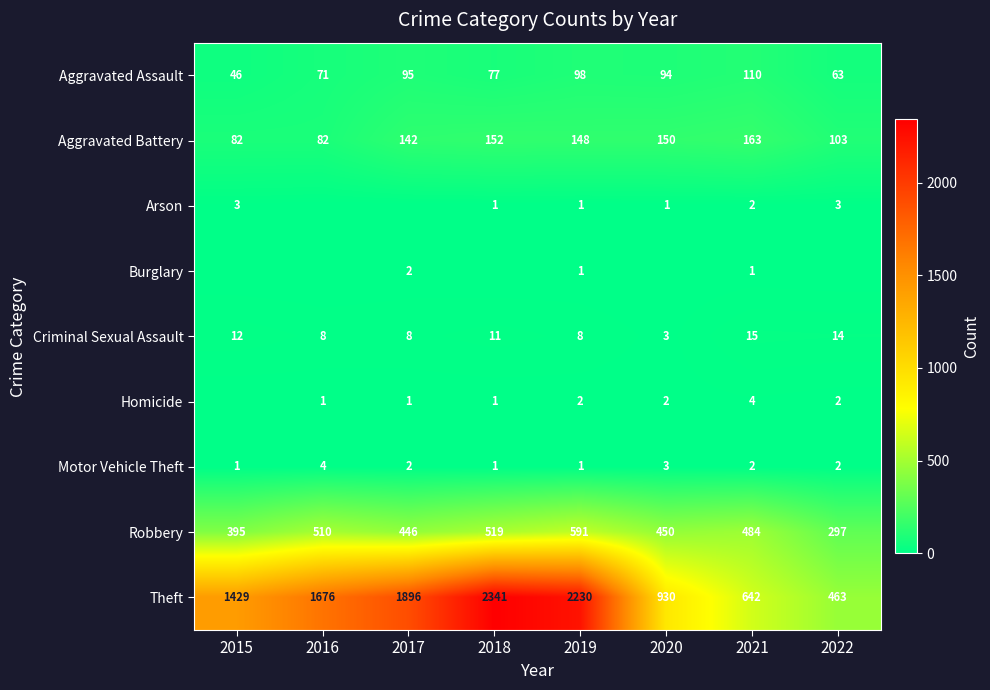

The Robbery series shows 591 at 2019. True or false?

True